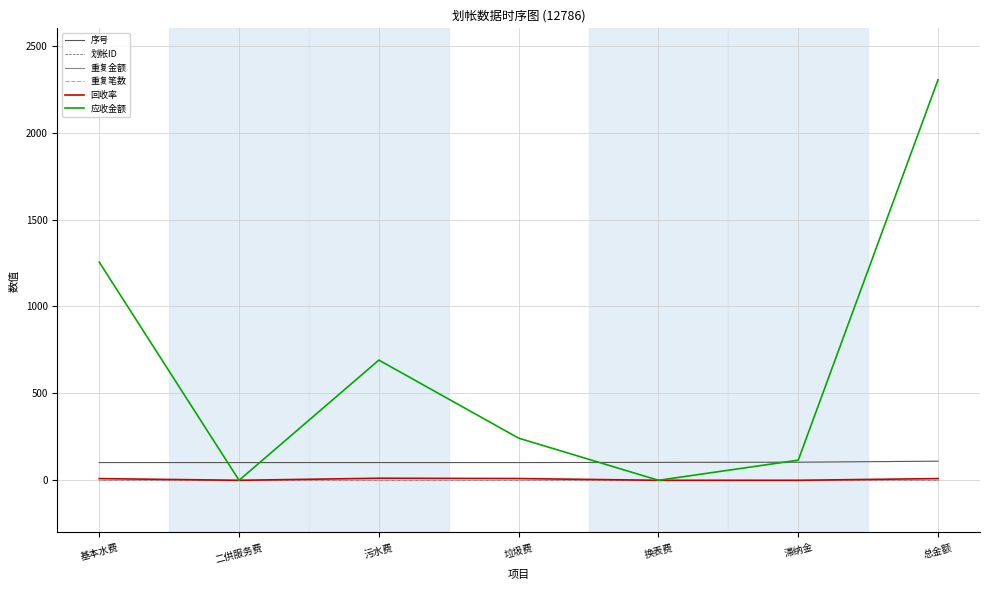

True or false: 序号 and 重复笔数 cross at least once.

False